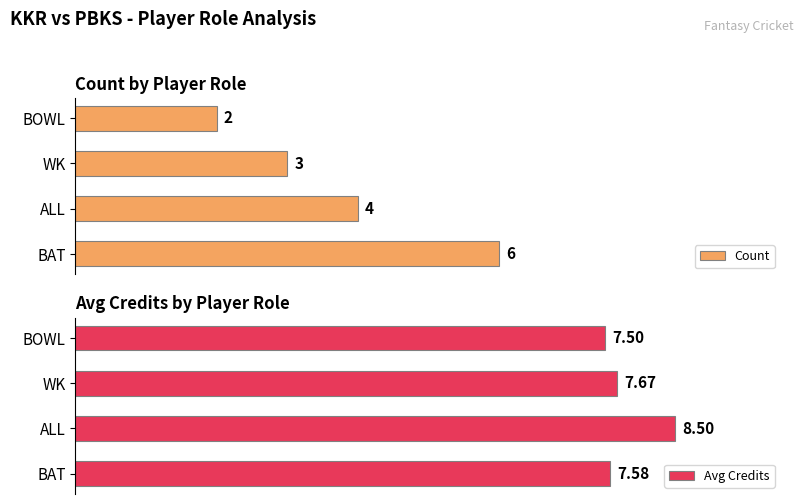

Which series has the widest spread of values?

Count